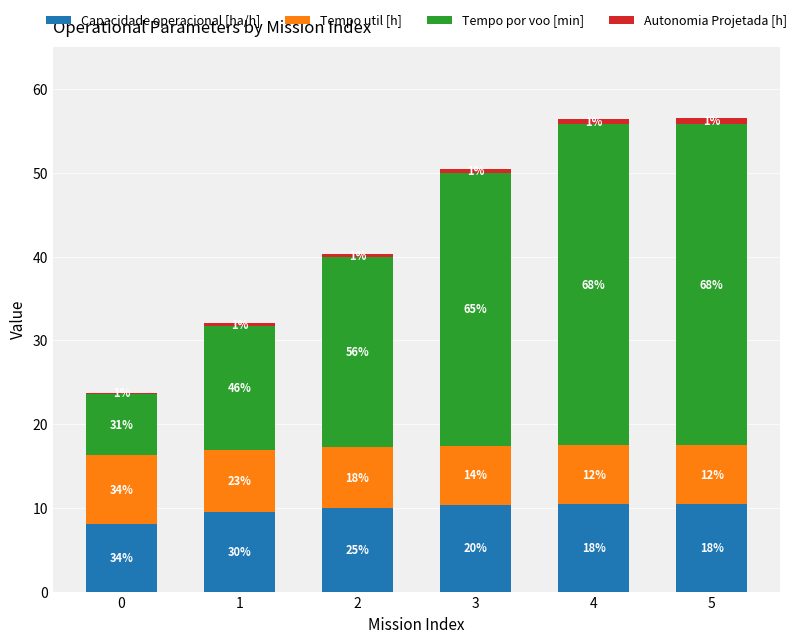

Which series changed the most between 0 and 1?

Tempo por voo [min]